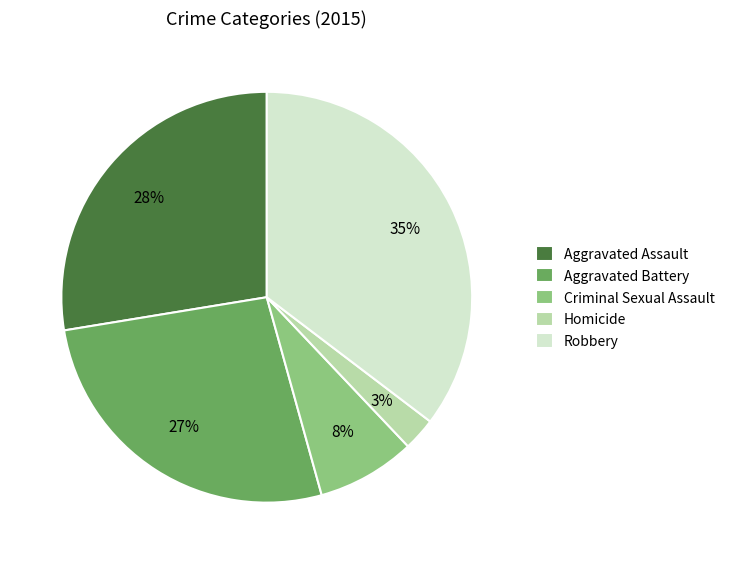

Is it true that Aggravated Assault is 28% of the pie?

True